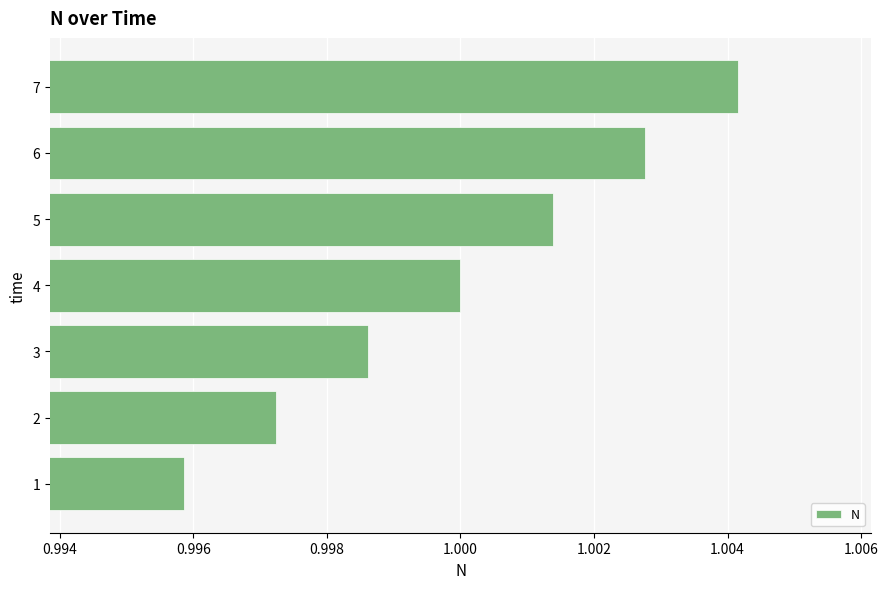

Which label corresponds to the largest value in the chart?

7